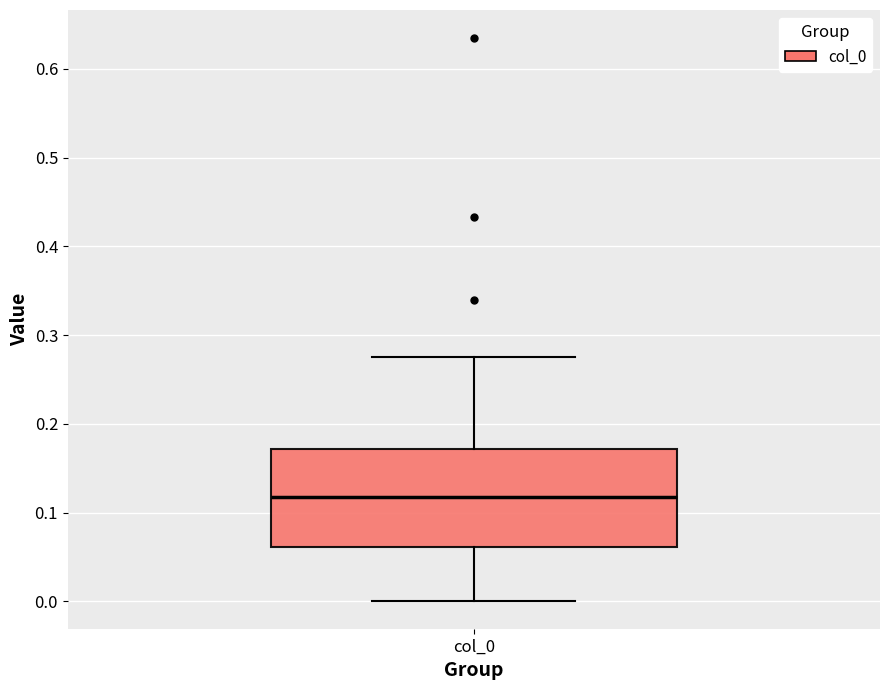

Read this box plot against the y-axis: the position of the median line, the range covered by the box, and the ends of both whiskers. The values are not printed on the chart, so give them approximately, as read against the axis.

median 0.12, box 0.06 to 0.17, whiskers 0.00 to 0.28